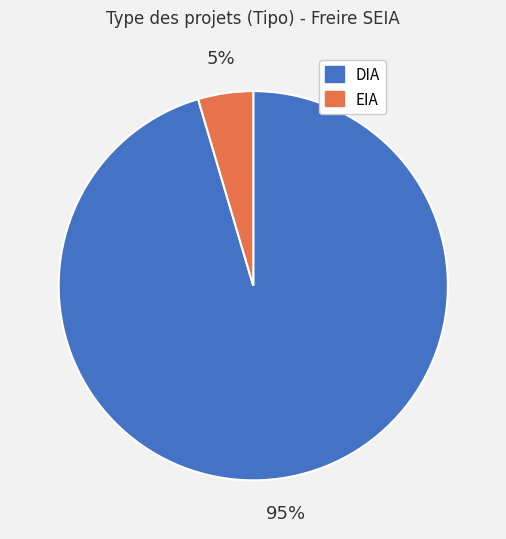

To the nearest percent, what is the average slice percentage?

50%